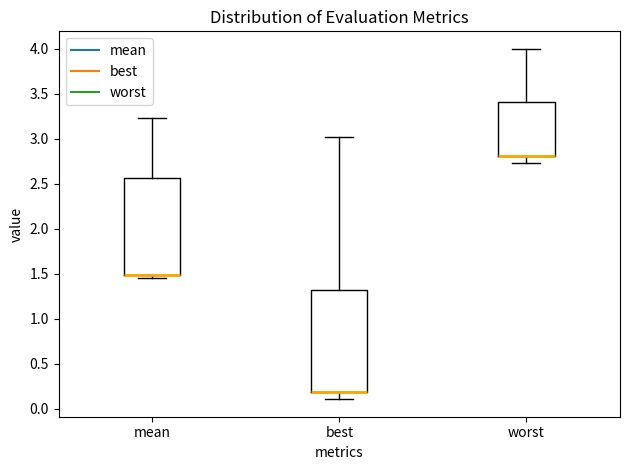

Reading left to right, transcribe this box plot: for each box, give where its median line is, the range the box spans, and where its two whiskers end, as read against the y-axis. The values are not printed on the chart, so give them approximately, as read against the axis.

mean: median 1.50 (drawn on the box's lower edge), box 1.50 to 2.55, whiskers 1.45 to 3.25
best: median 0.20 (drawn on the box's lower edge), box 0.20 to 1.30, whiskers 0.10 to 3.00
worst: median 2.80 (drawn on the box's lower edge), box 2.80 to 3.40, whiskers 2.75 to 4.00